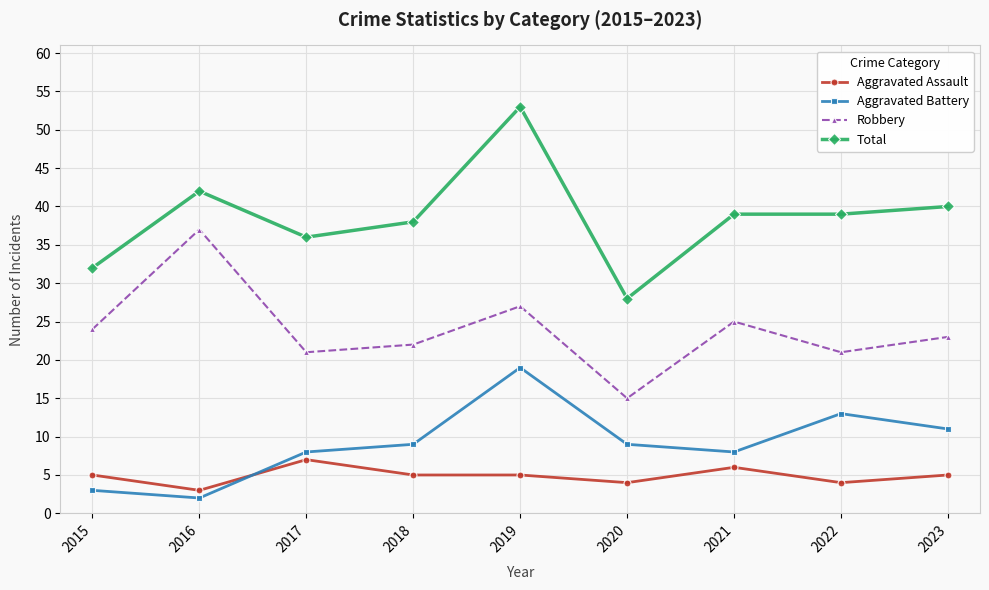

How many data points does each series have?

9